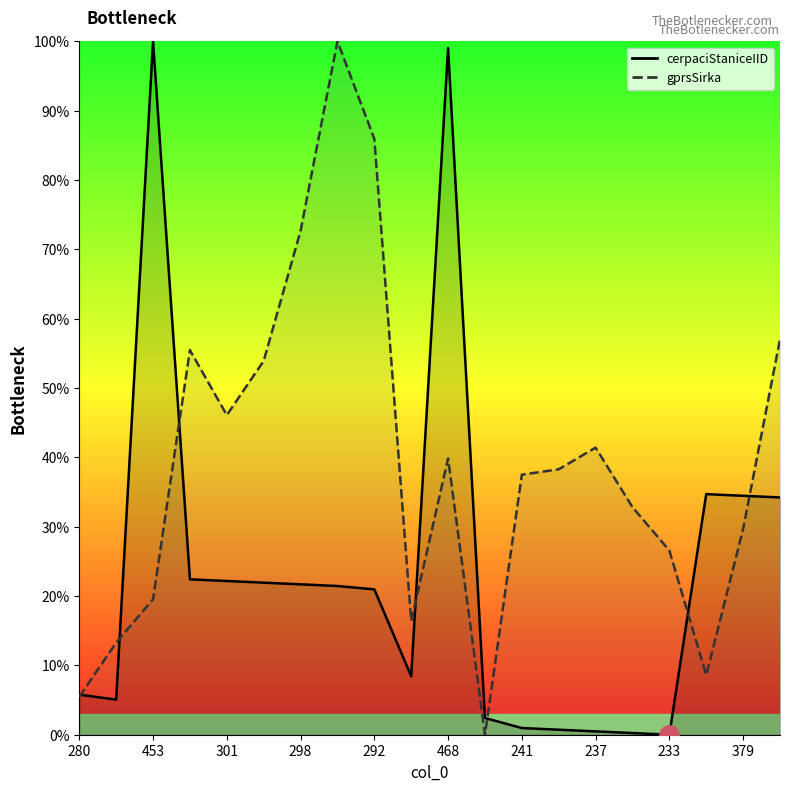

Which series has the widest spread of values?

cerpaciStaniceIID